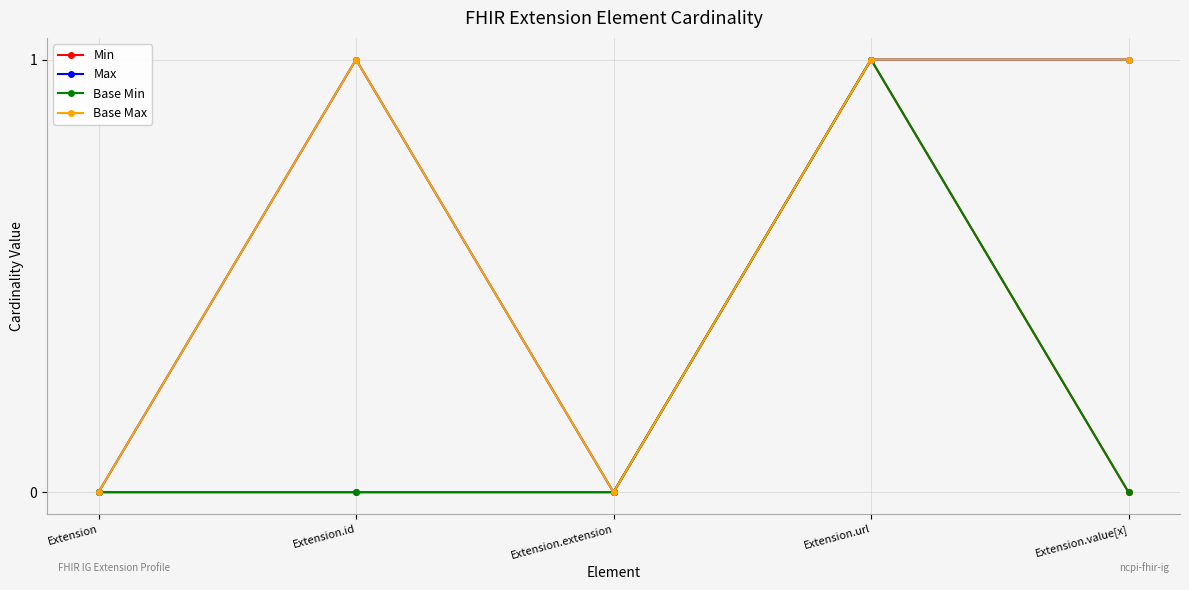

What position from the left is Extension.url?

4